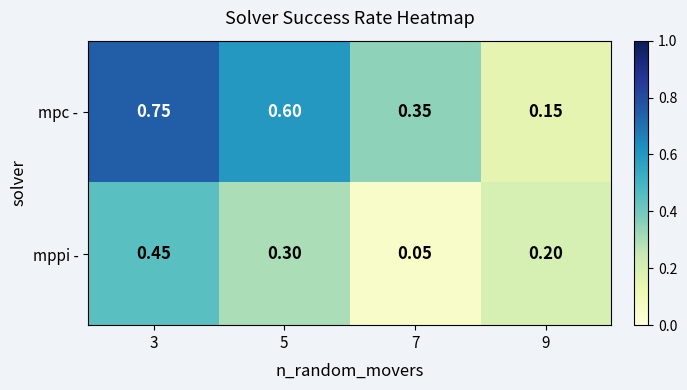

Which series has the largest total across all categories?

mpc -